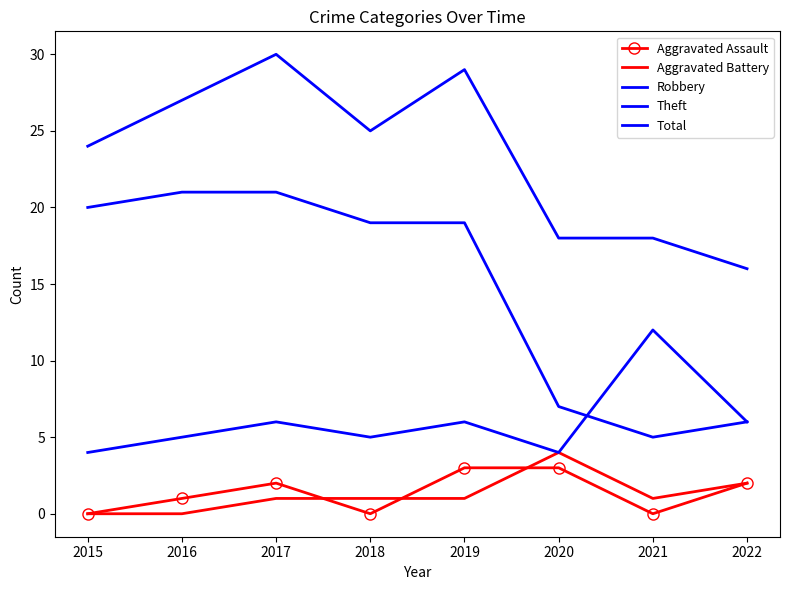

Is it true that Theft equals 6 at 2016?

False